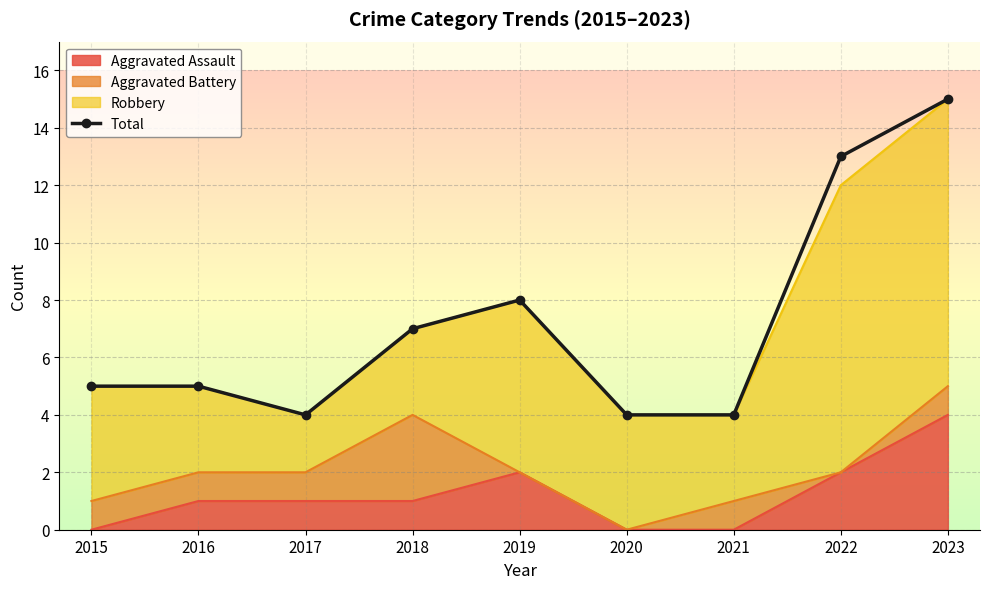

Is it true that the value at 2018 is 7?

True